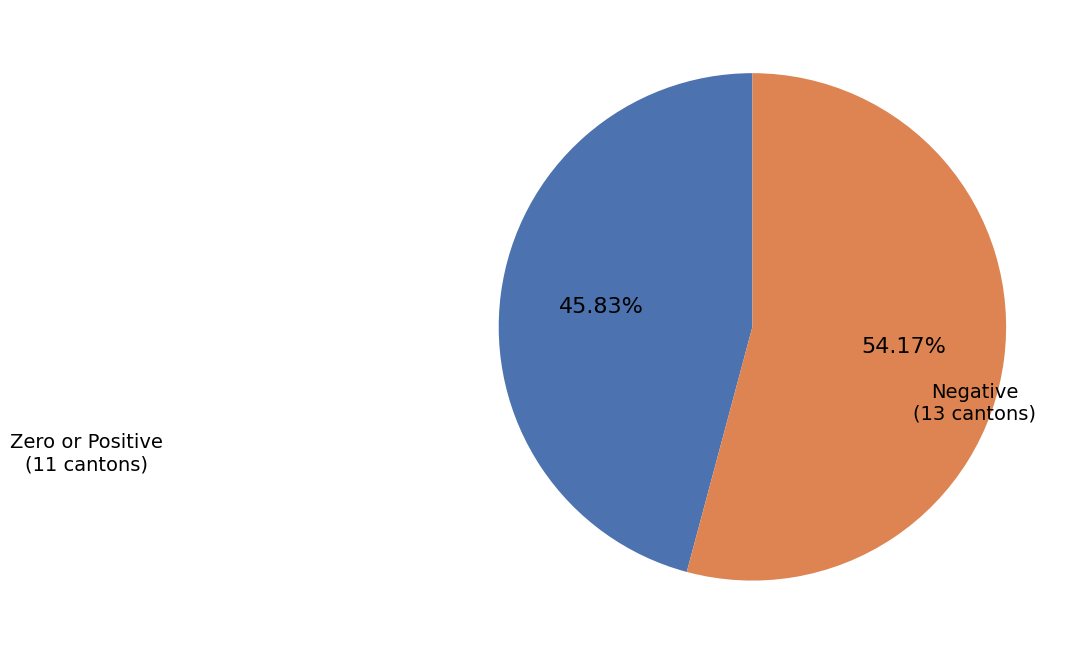

How many slices are in this pie chart?

2